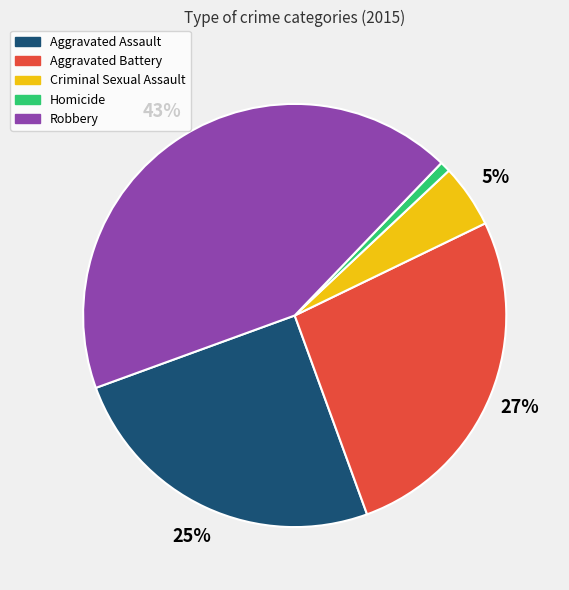

Rank the categories by value from lowest to highest.

Homicide, Criminal Sexual Assault, Aggravated Assault, Aggravated Battery, Robbery